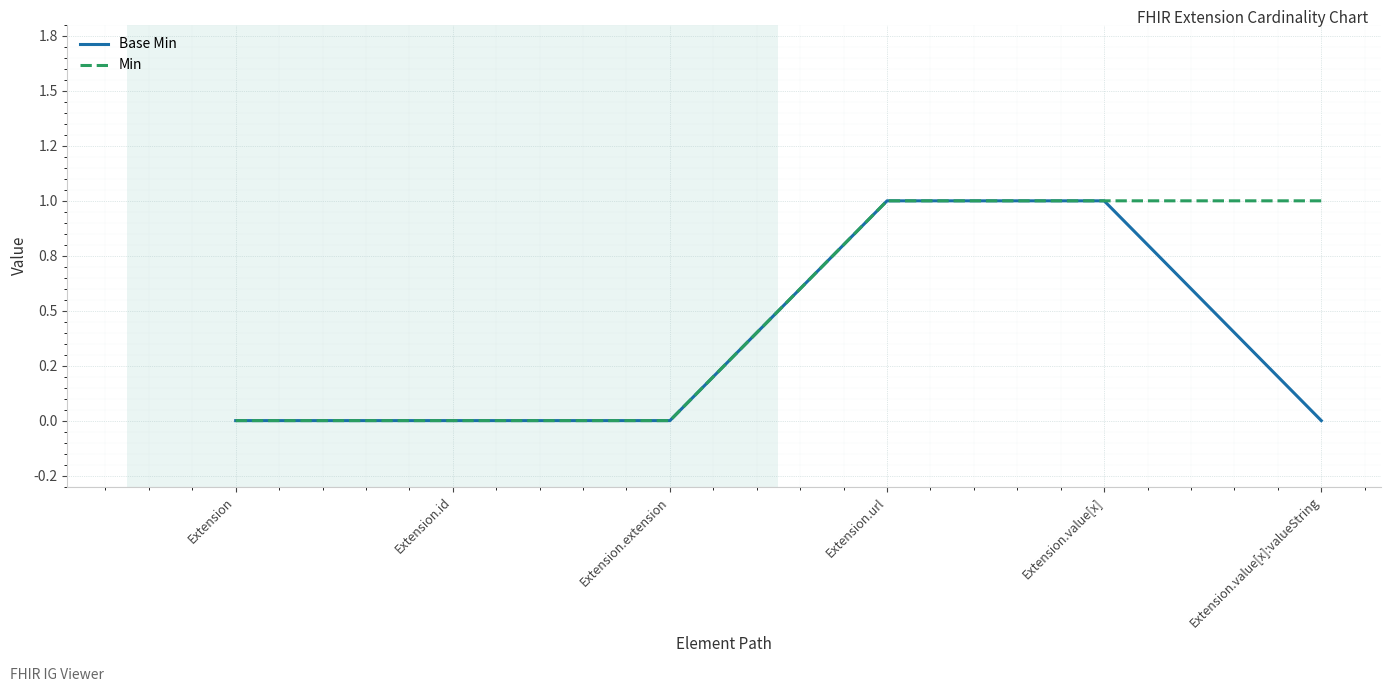

True or false: Base Min and Min cross at least once.

False